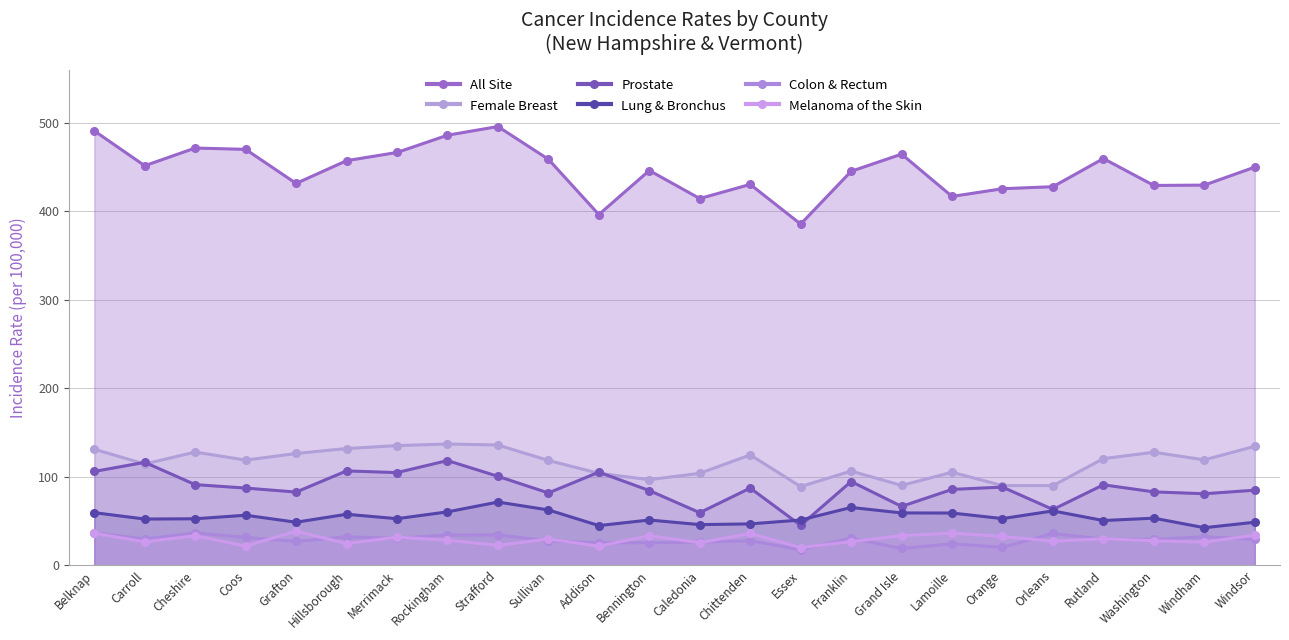

How many distinct data groups are displayed?

6